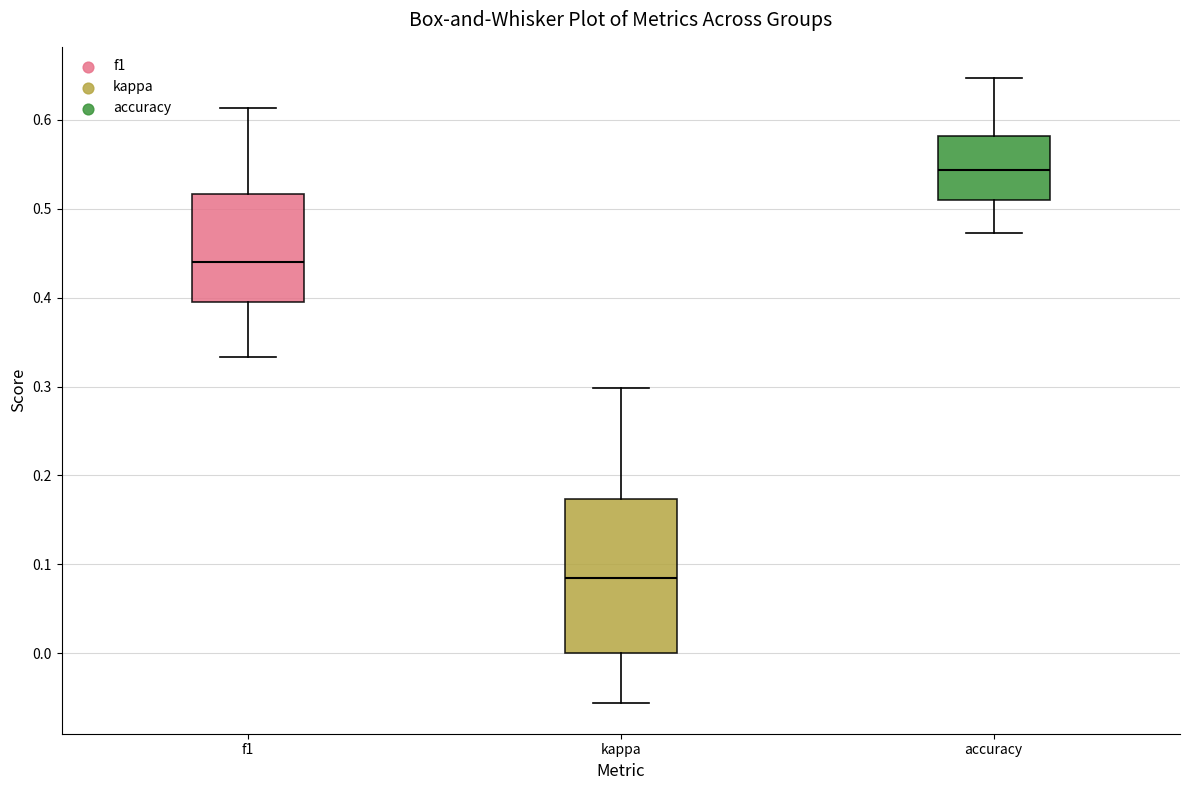

Where does the upper whisker of the box for f1 end on the y-axis? The values are not printed on the chart, so give them approximately, as read against the axis.

0.61